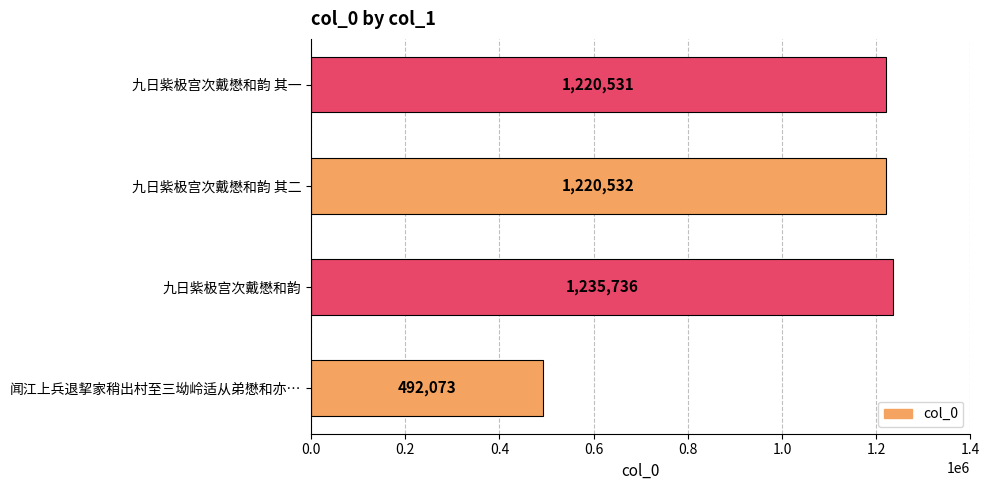

What is the change in value from 闻江上兵退挈家稍出村至三坳岭适从弟懋和亦… to 九日紫极宫次戴懋和韵 其二?

+728459